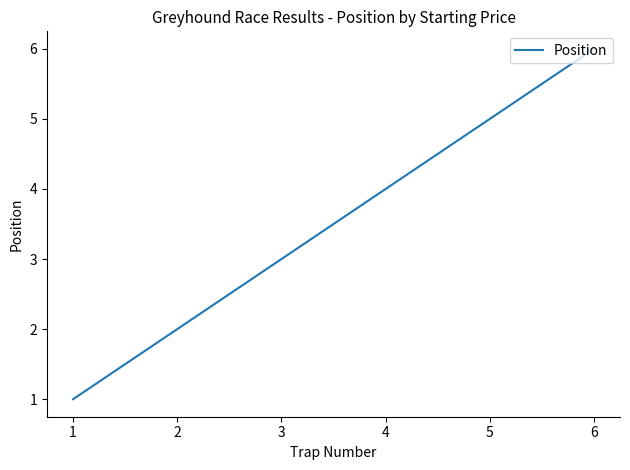

Which category has the highest value across all series?

6